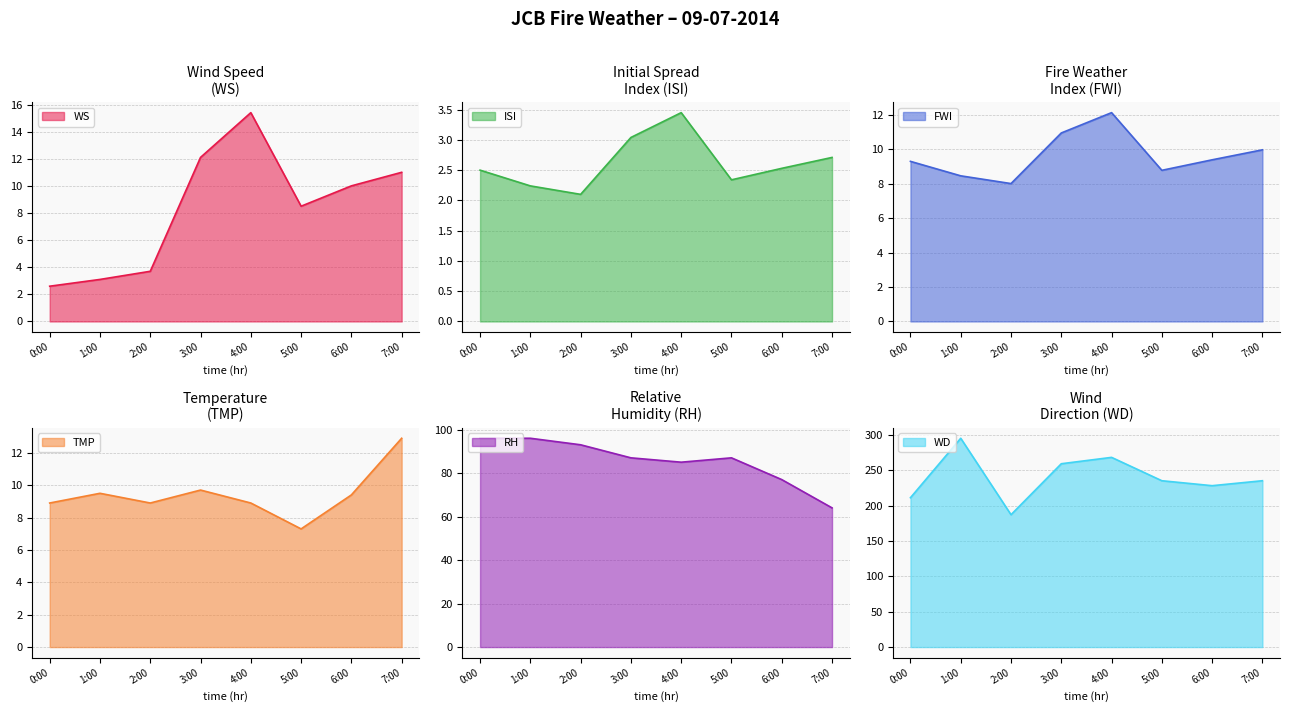

At which category does the chart reach its peak across all series?

1:00